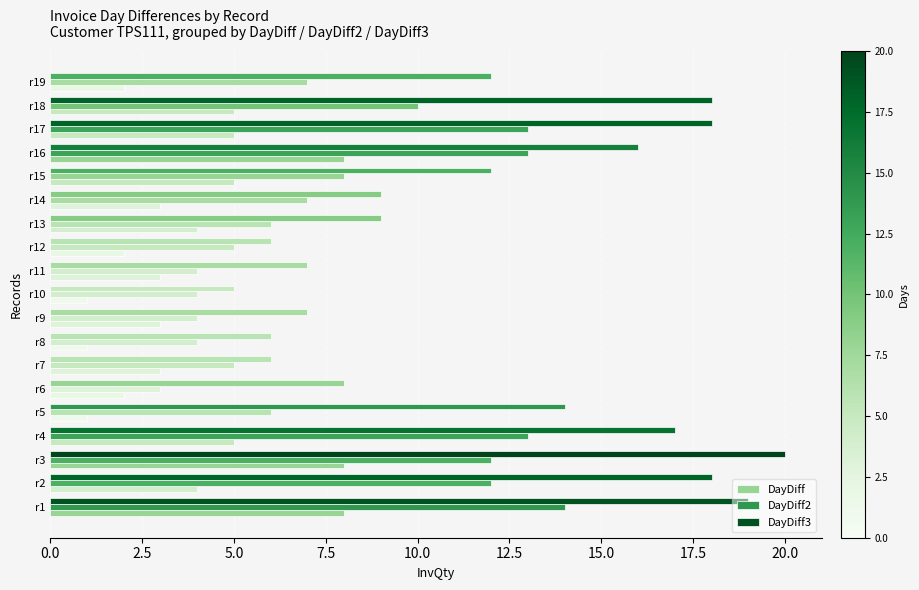

How many data points does each series have?

19